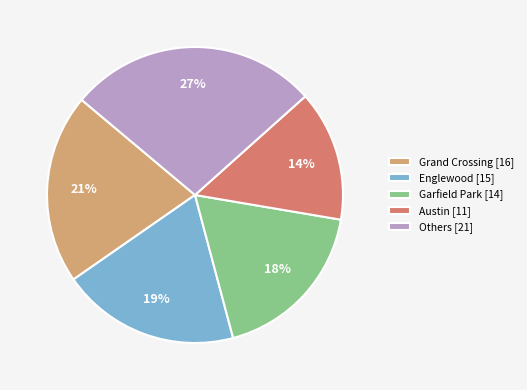

What is the smallest slice in the pie chart?

Austin [11]